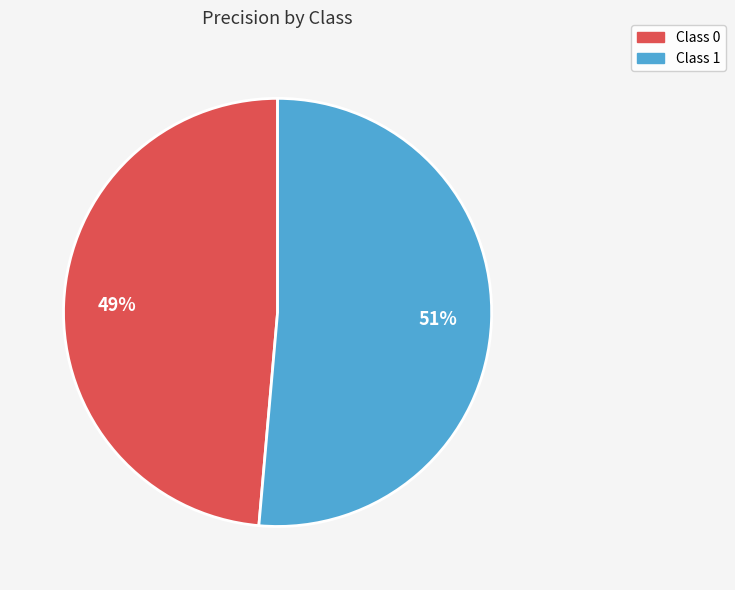

To the nearest percent, what is the average slice percentage?

50%